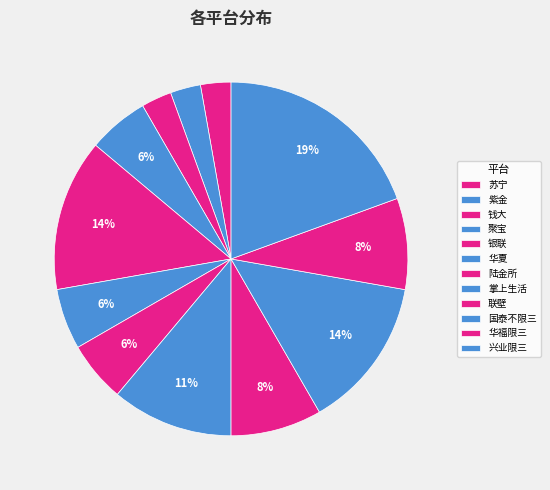

Which has a higher value, 钱大 or 联壁?

联壁